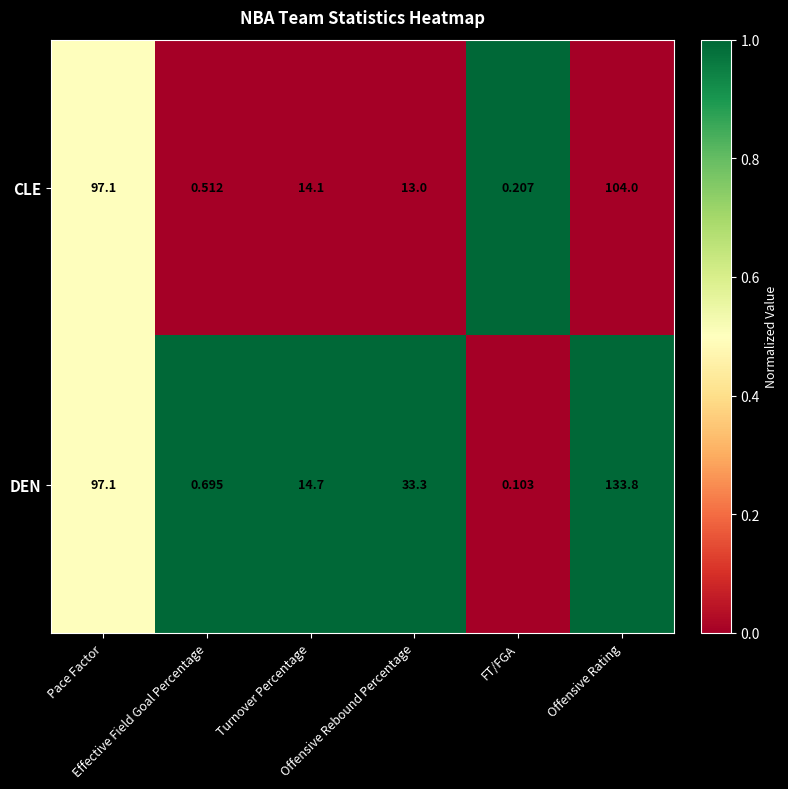

Which series has the largest total across all categories?

DEN